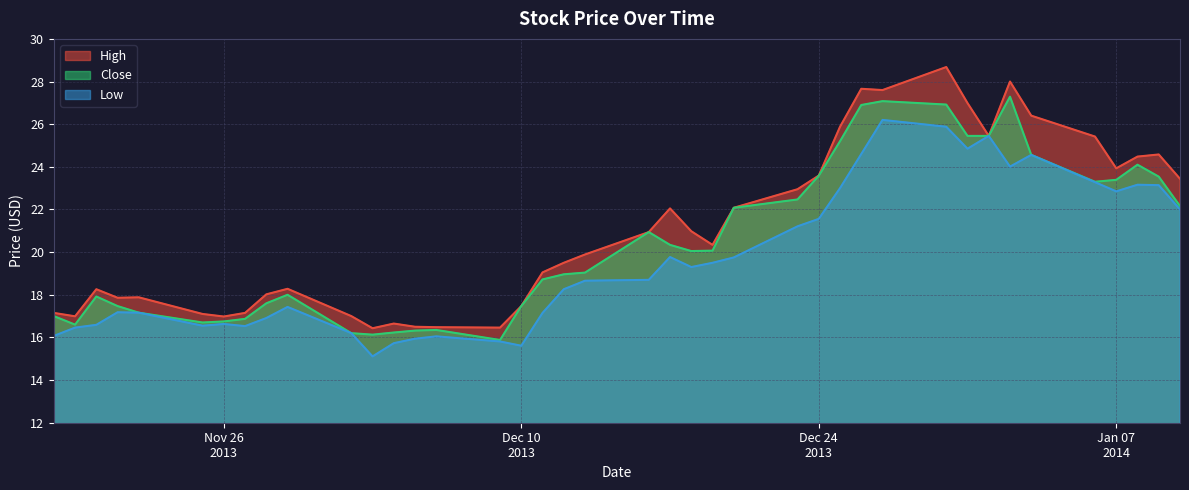

What value does the High series have at 2013-12-03?

16.4